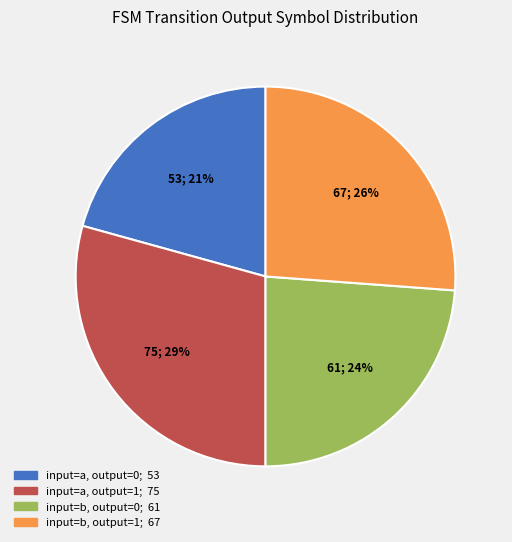

To the nearest percent, what is the average slice percentage?

25%